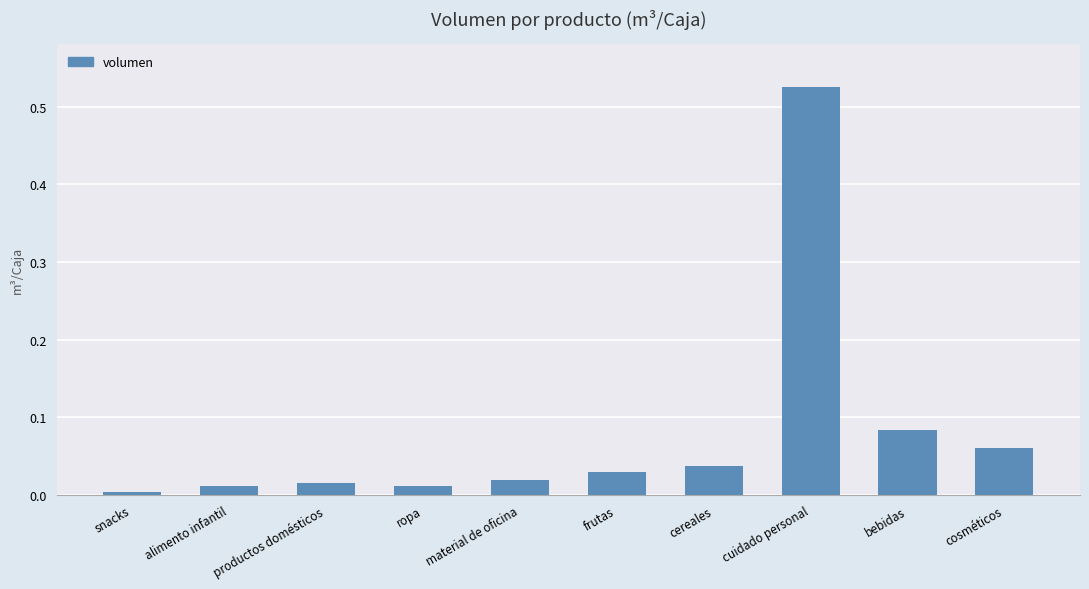

Between frutas and cereales, which is larger?

cereales